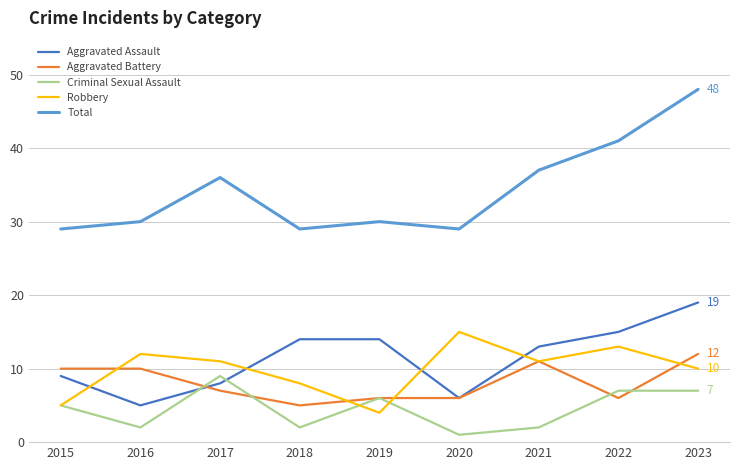

Which series has the widest spread of values?

Total